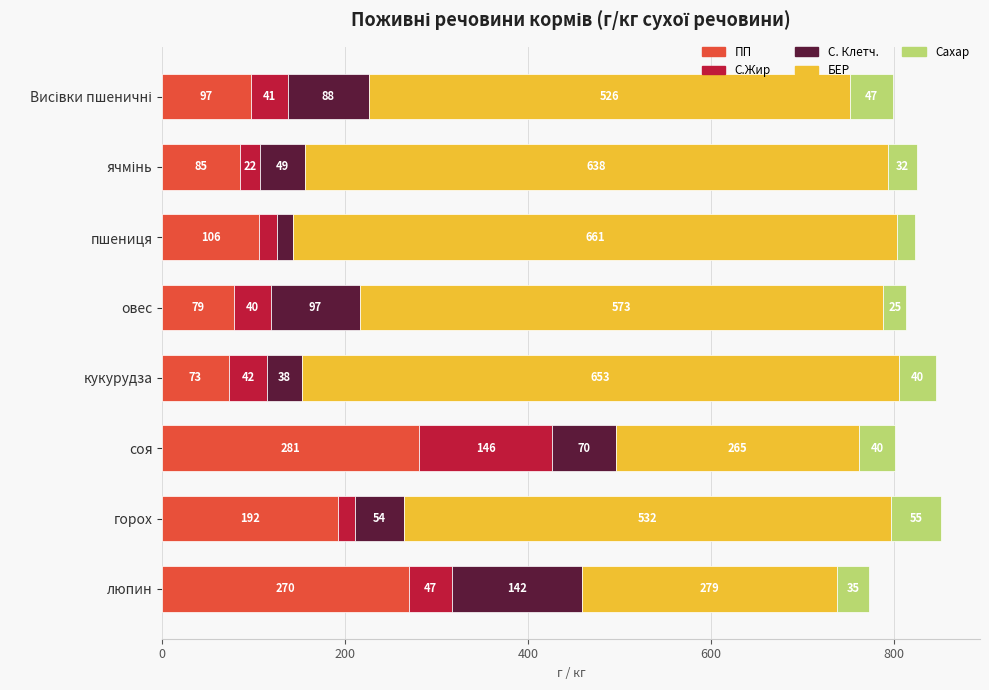

What is the average value of the ПП series?

148